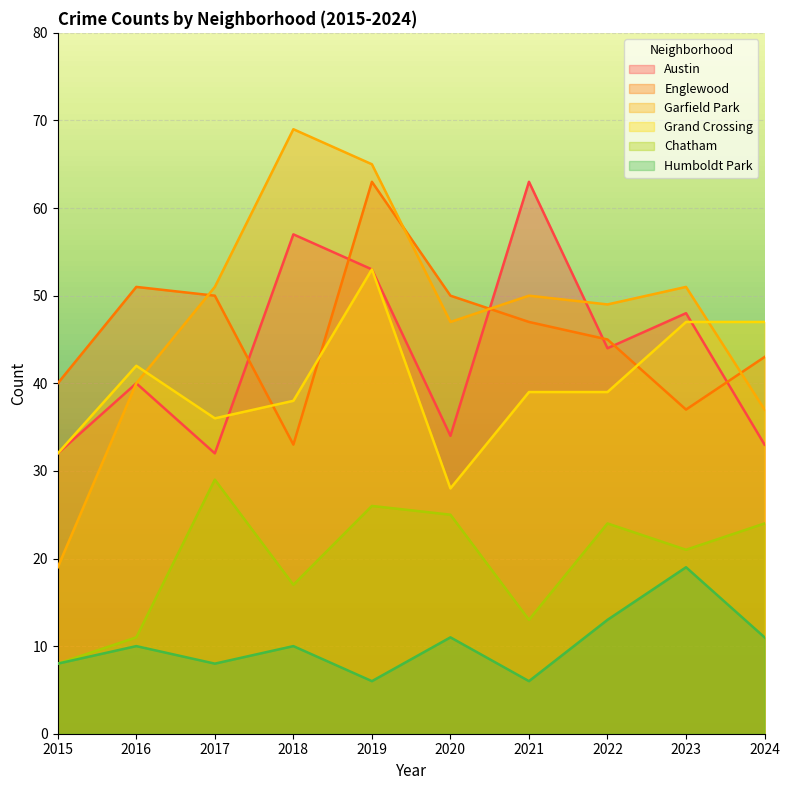

What is the difference between the highest and lowest values at 2015?

32